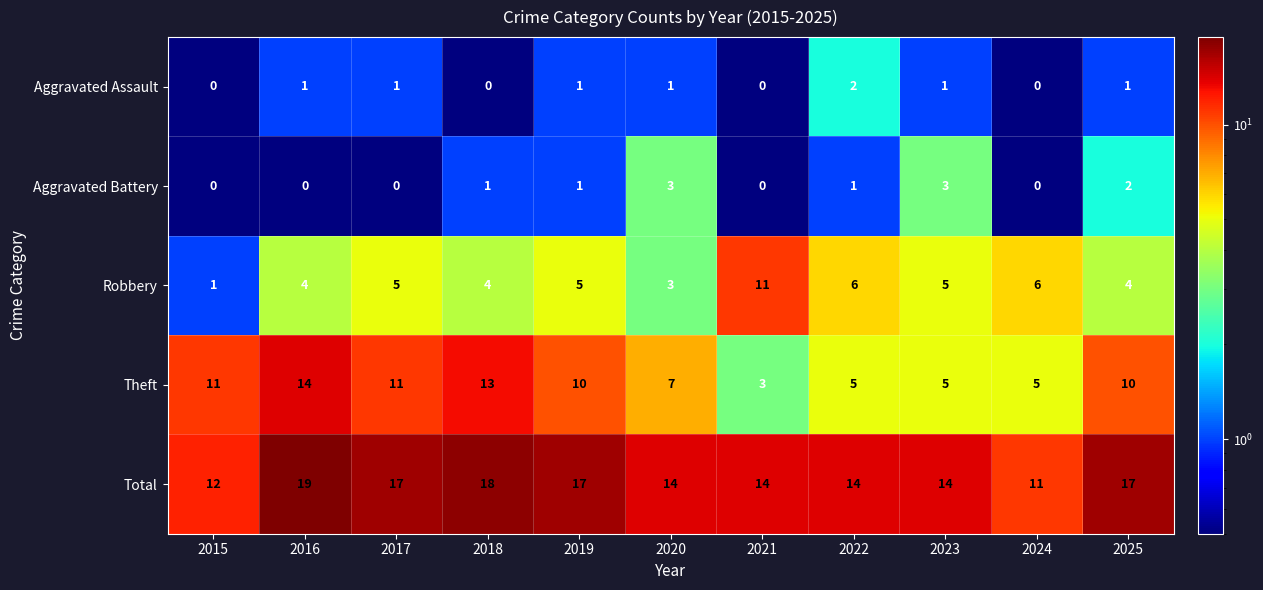

Between 2016 and 2021, which series saw the biggest shift?

Theft